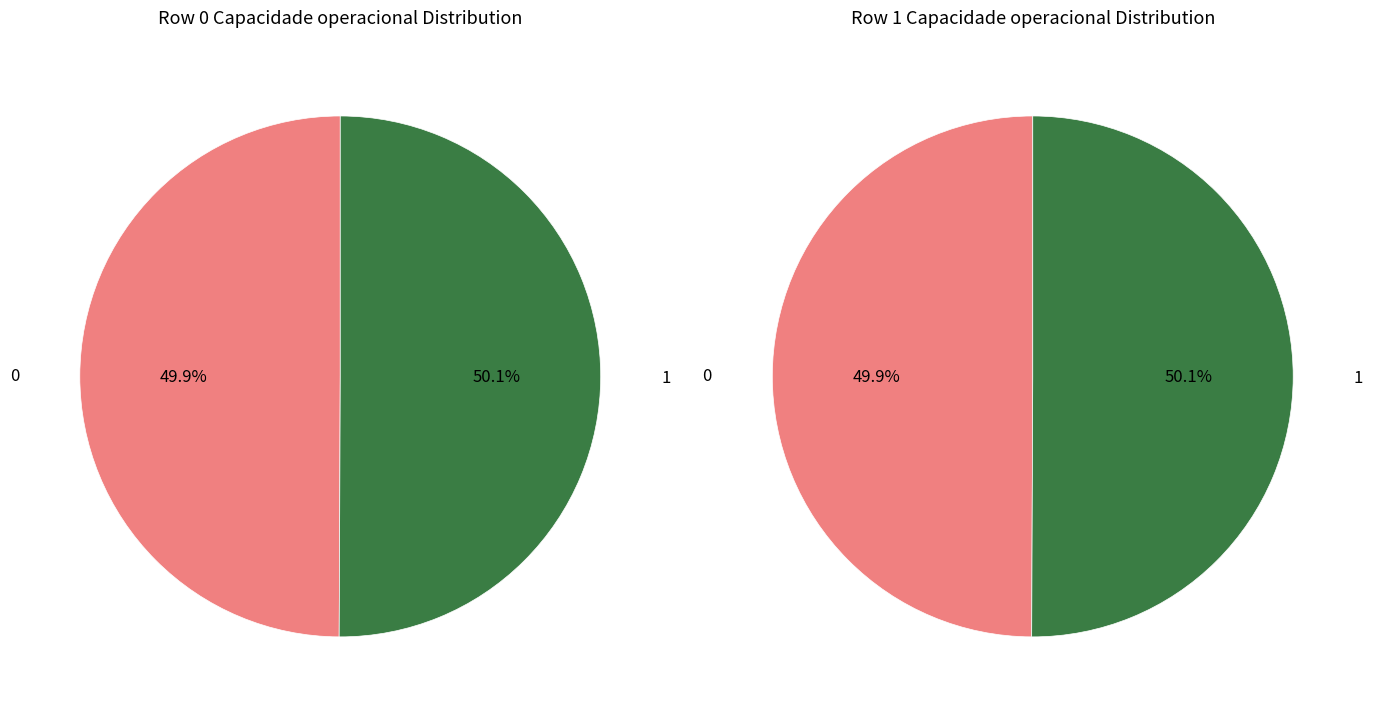

Count the number of slices in the pie.

2